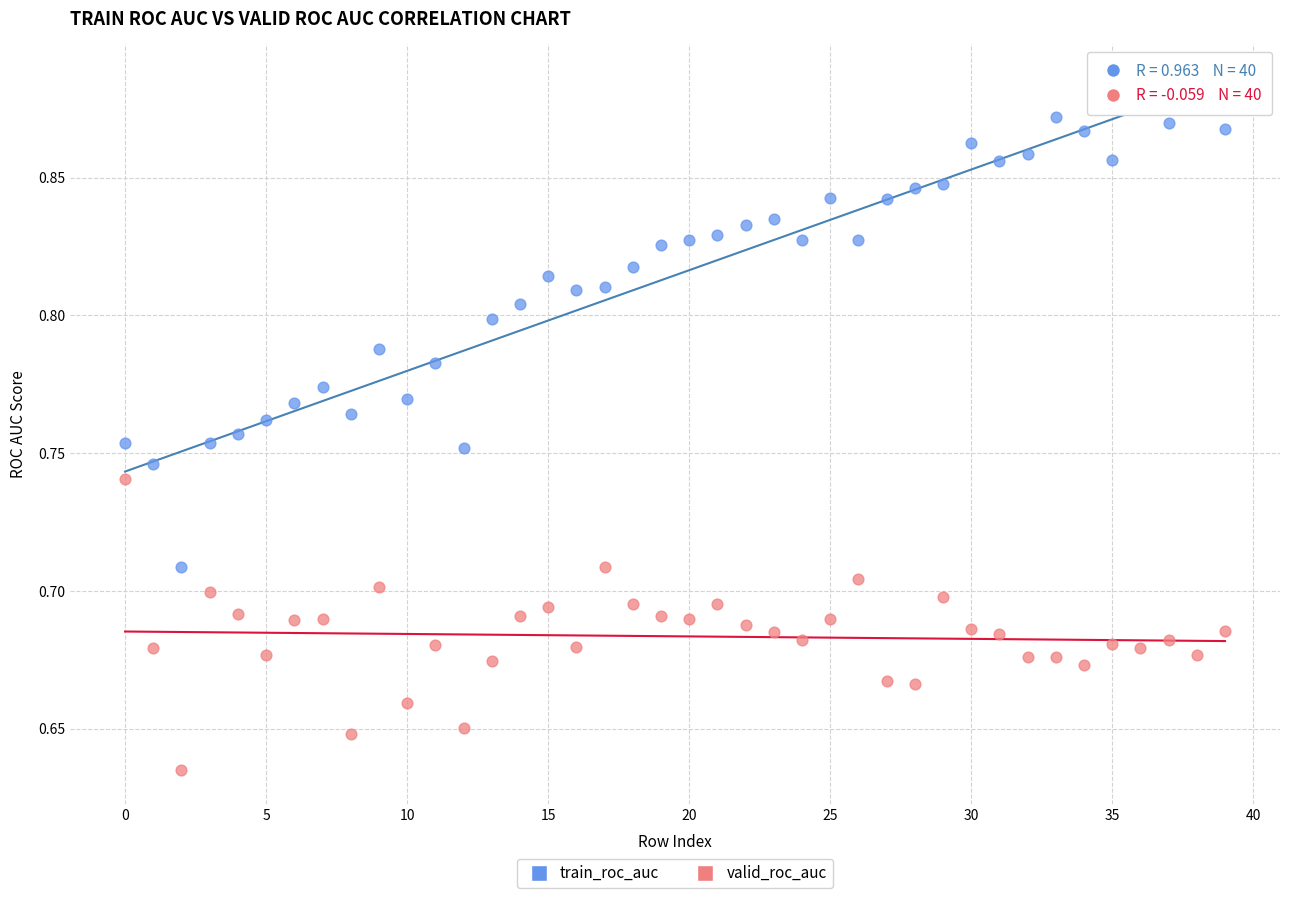

Which series has the largest Y range (max minus min)?

train_roc_auc